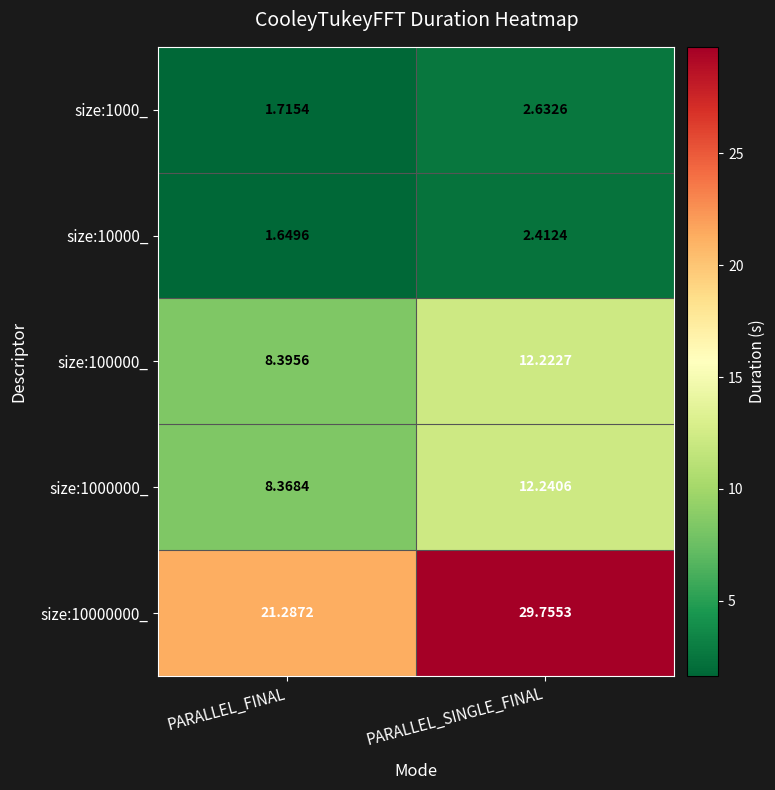

Which series has the widest spread of values?

size:10000000_